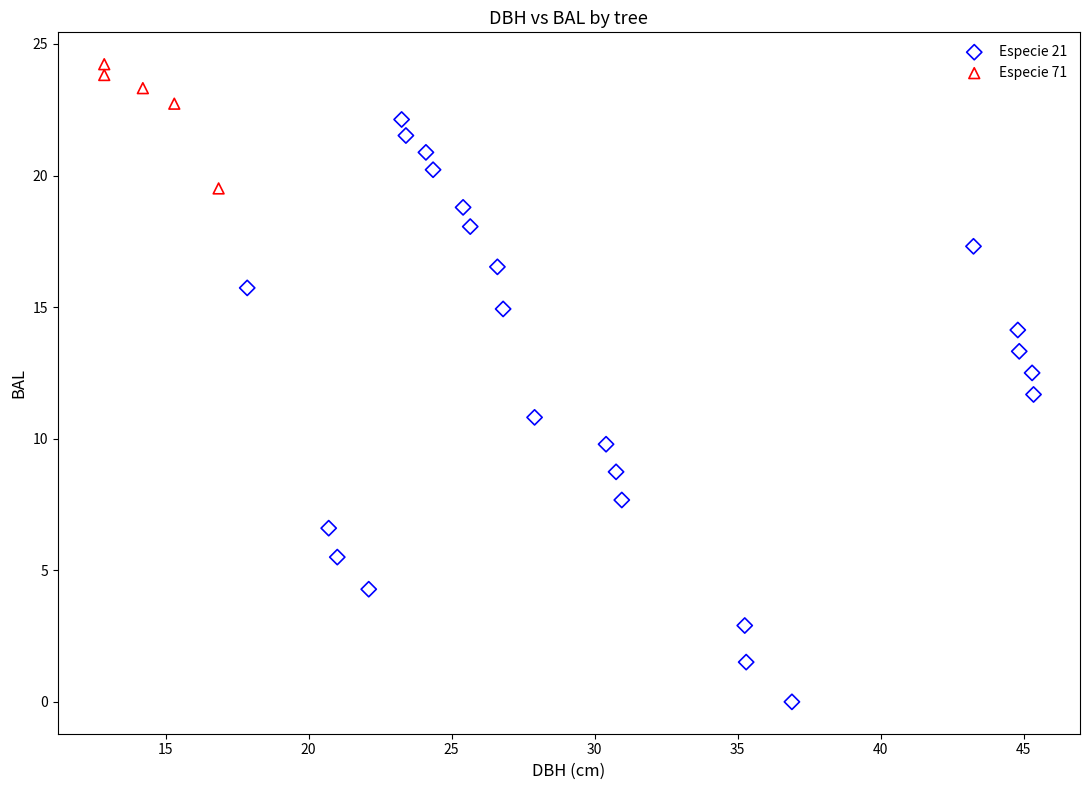

Which series has the largest Y range (max minus min)?

Especie 21